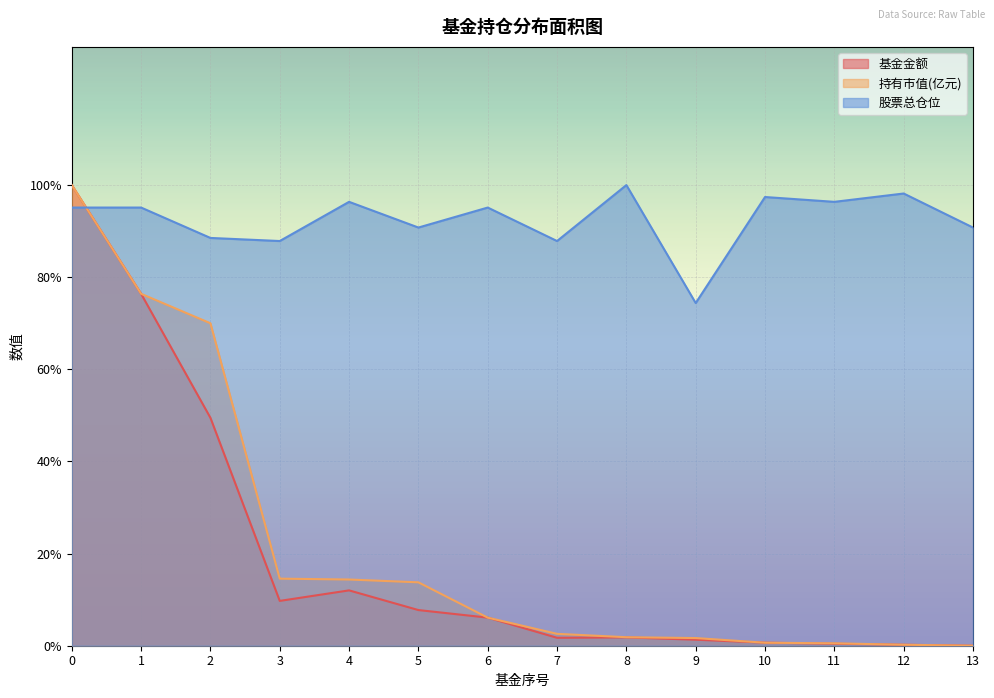

The 基金金额 series shows 1.3 at 9. True or false?

True